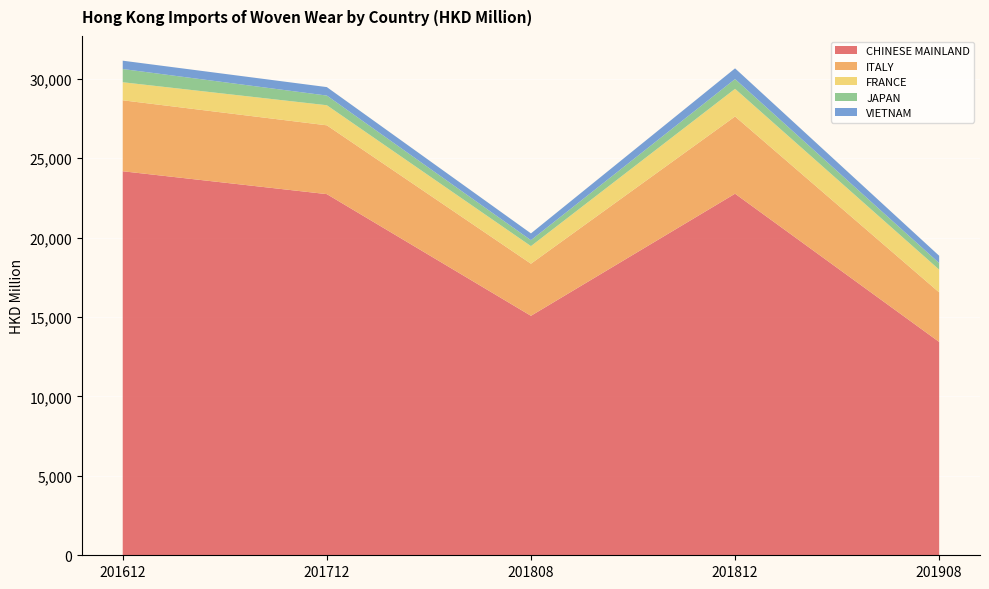

Reading left to right, transcribe all the data shown in this chart.

CHINESE MAINLAND: 24175.1	22735.9	15075.4	22761.9	13430.9
ITALY: 4467.3	4331.1	3279.4	4861.9	3118.3
FRANCE: 1136.5	1264.8	1107.2	1740.3	1432.7
JAPAN: 832.2	608.4	373.8	615.0	411.3
VIETNAM: 525.0	533.3	427.6	674.4	461.2